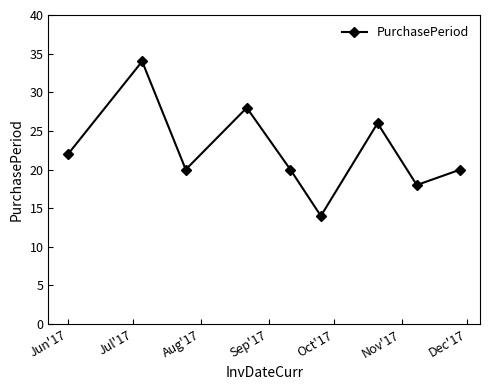

What is the sum of all values?

202